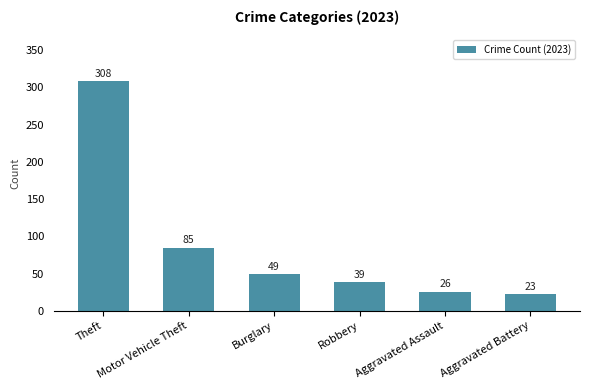

List the labels in order of value, smallest first.

Aggravated Battery, Aggravated Assault, Robbery, Burglary, Motor Vehicle Theft, Theft